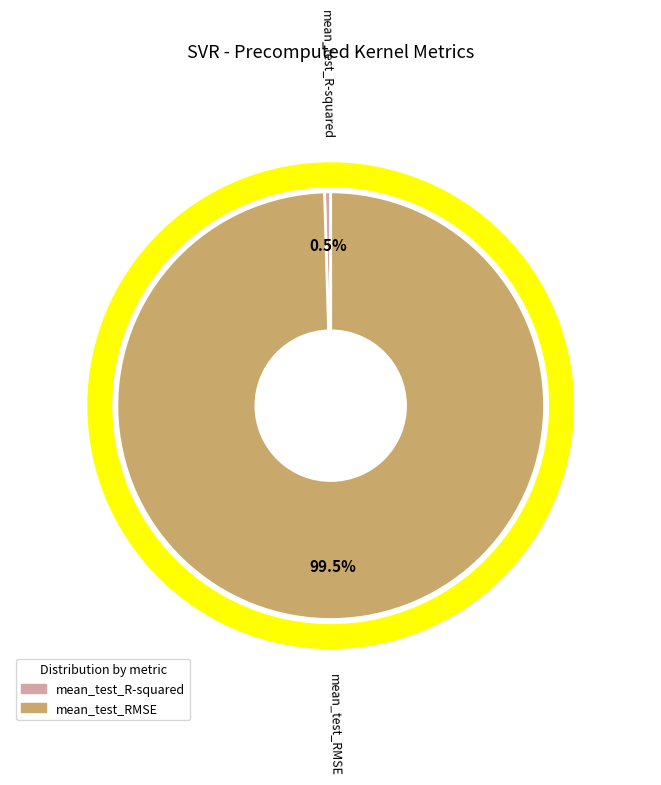

Which category accounts for the majority?

mean_test_RMSE